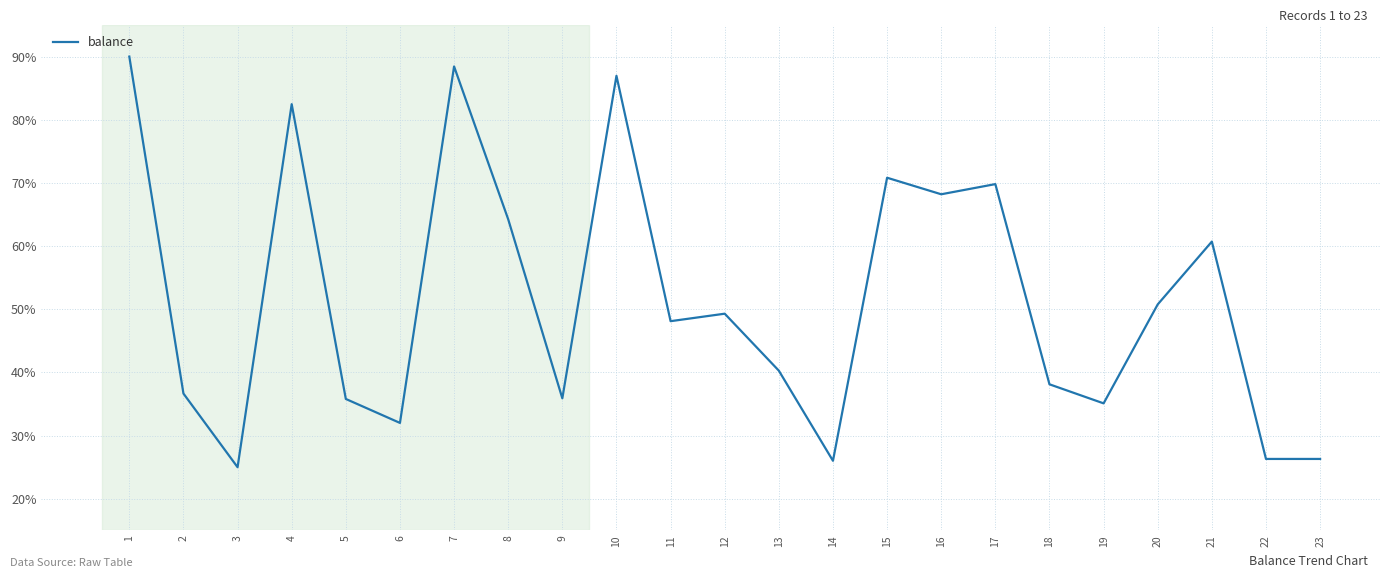

At which label does the data first exceed 48?

1